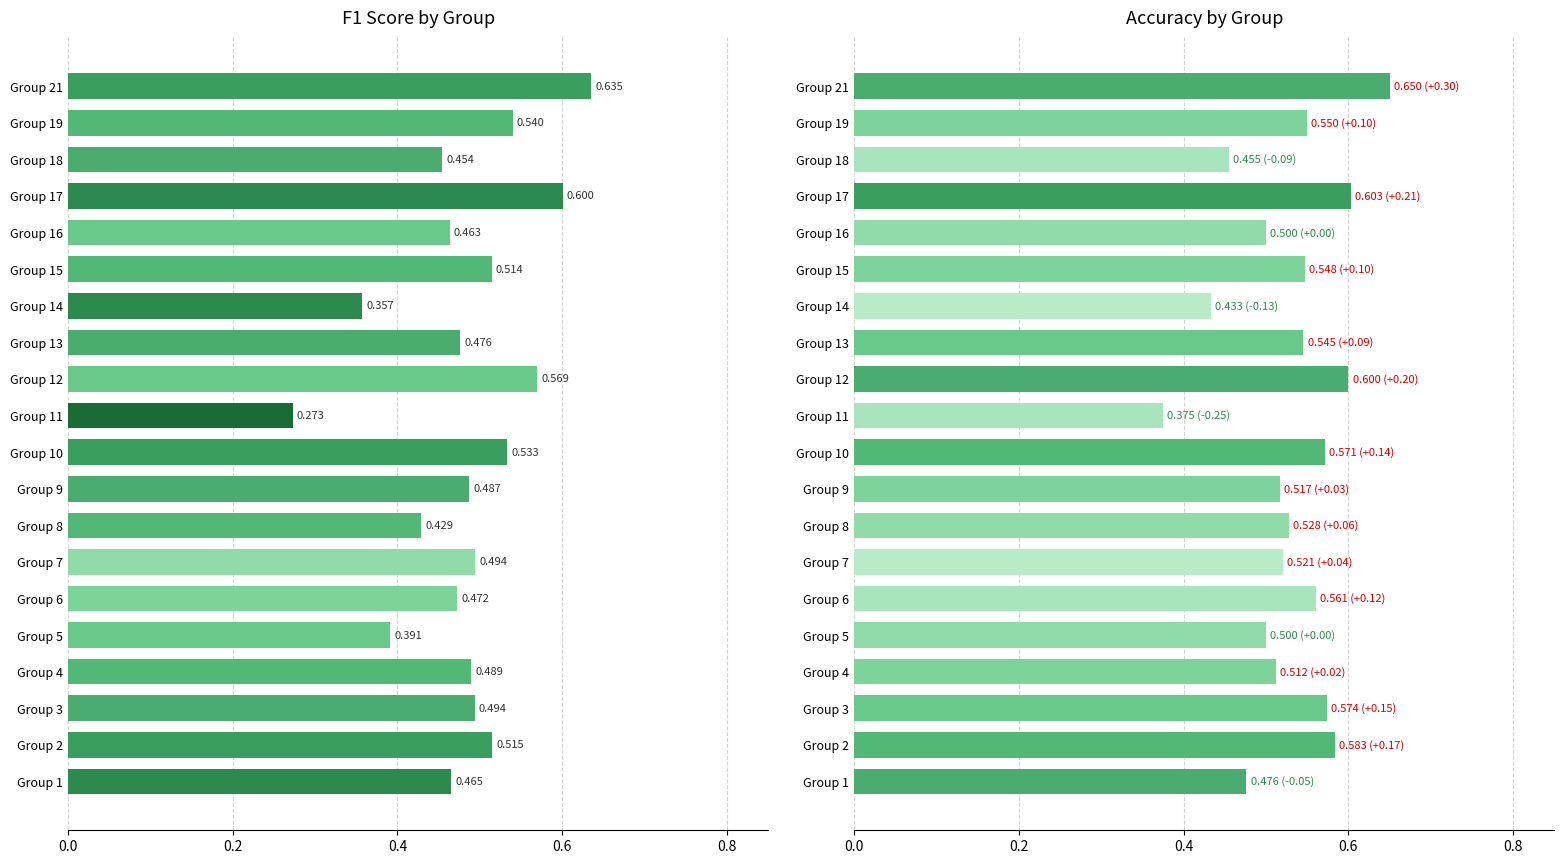

Rank the series at Group 7 from highest to lowest value.

accuracy, f1